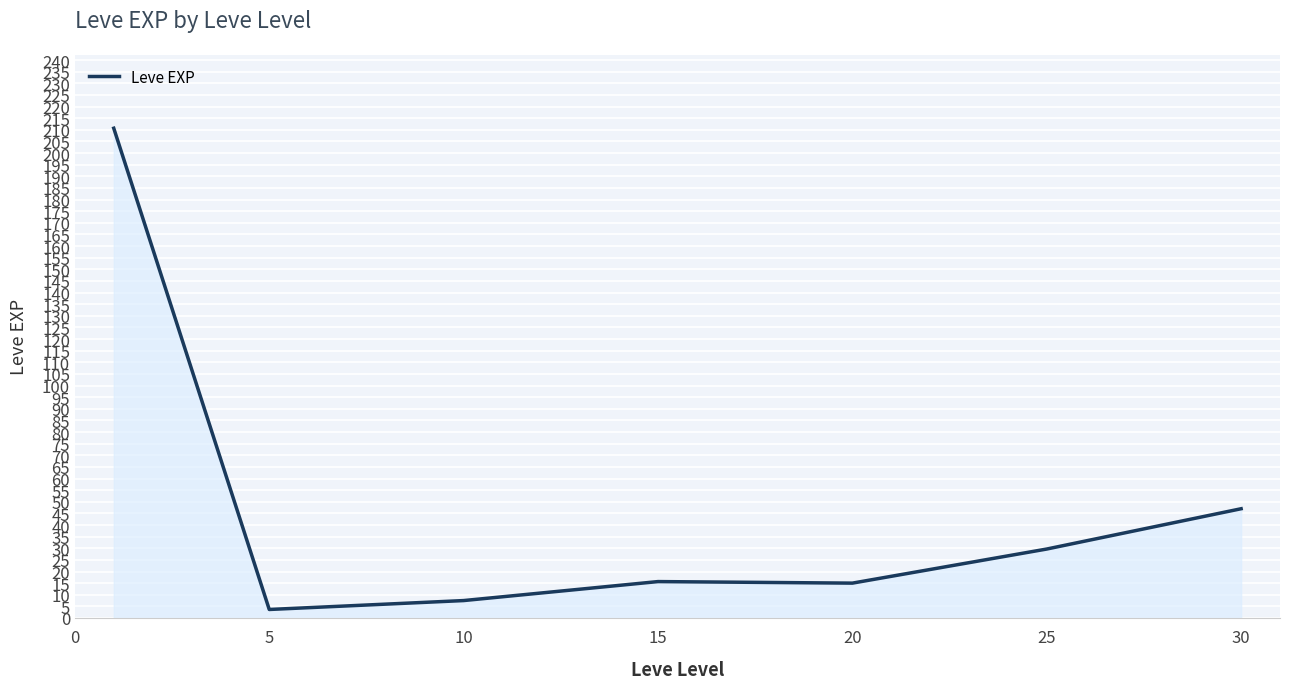

What is the maximum value shown in the chart?

210.7